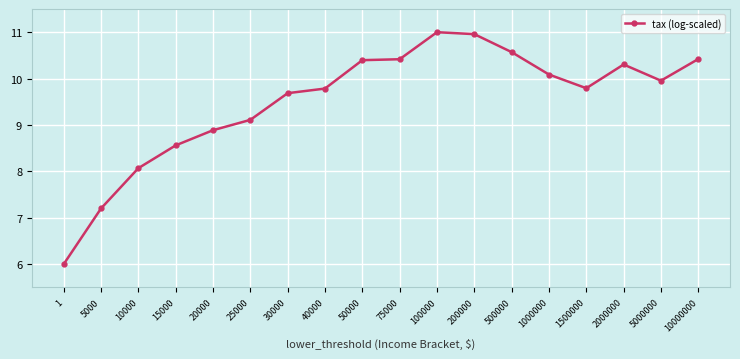

What is the change in value from 25000 to 50000?

+1.3